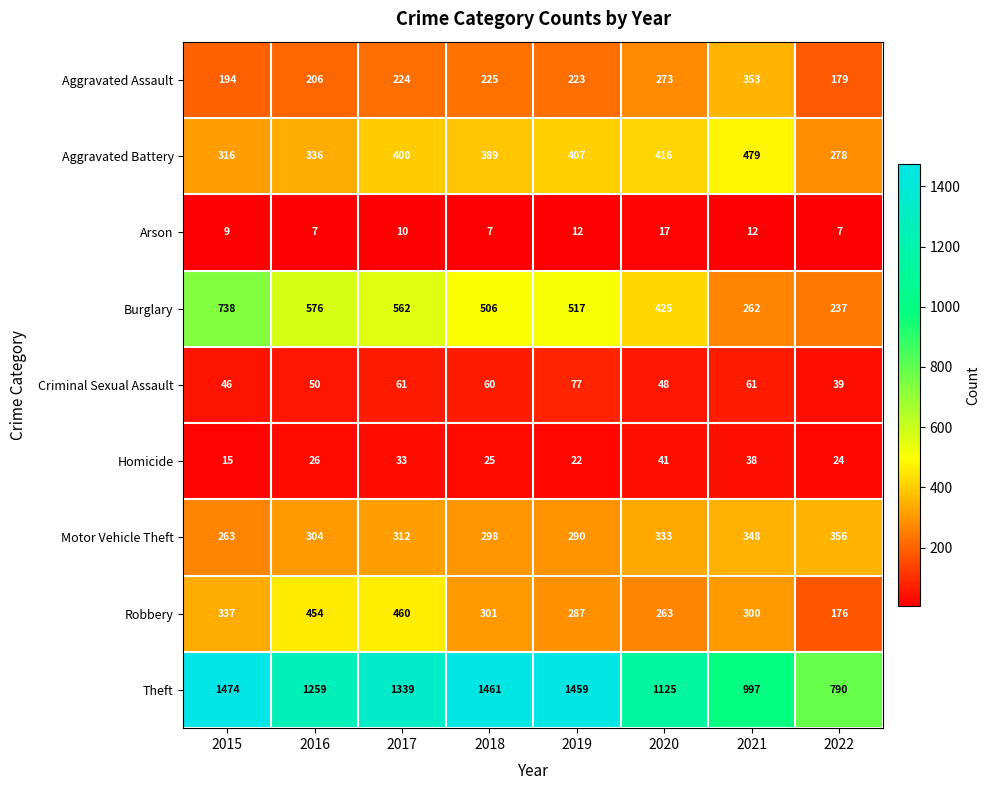

True or false: Arson has a value of 7 at 2022.

True